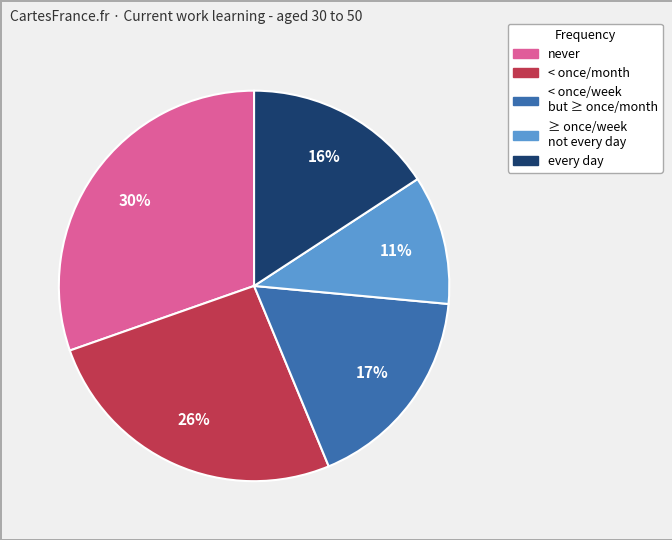

Between ≥ once/week not every day and < once/week but ≥ once/month, which is larger?

< once/week but ≥ once/month